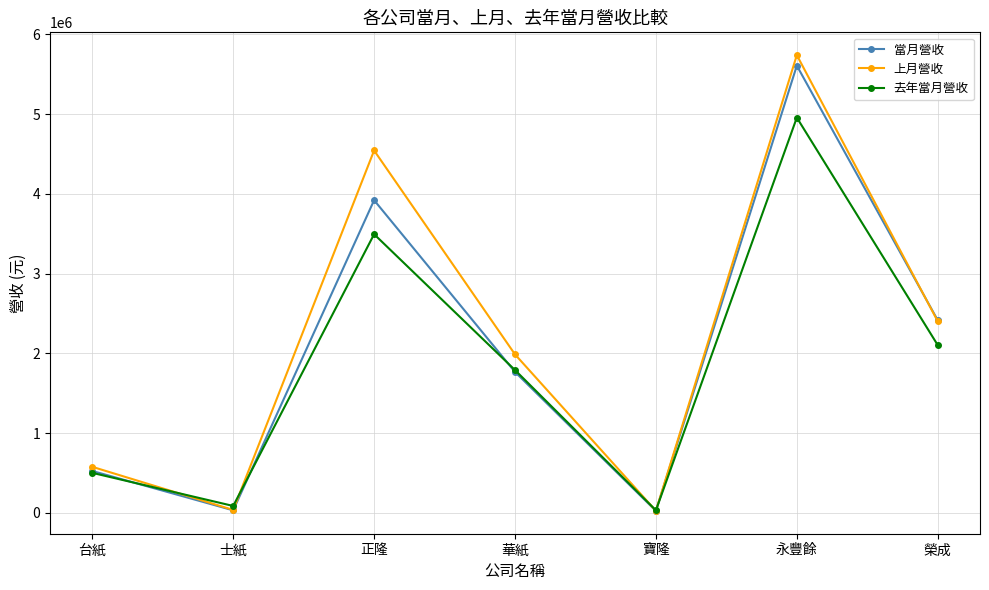

What is the difference between the second highest and minimum values in the 當月營收 series?

3895285